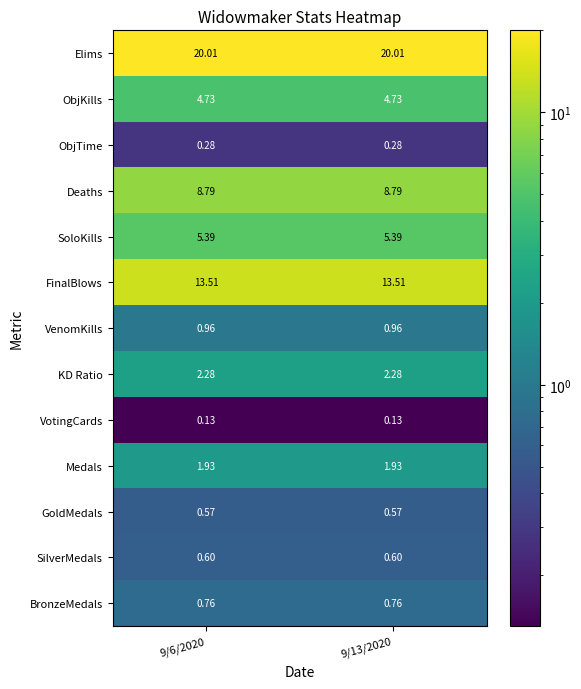

What is the maximum value shown in the chart?

20.0